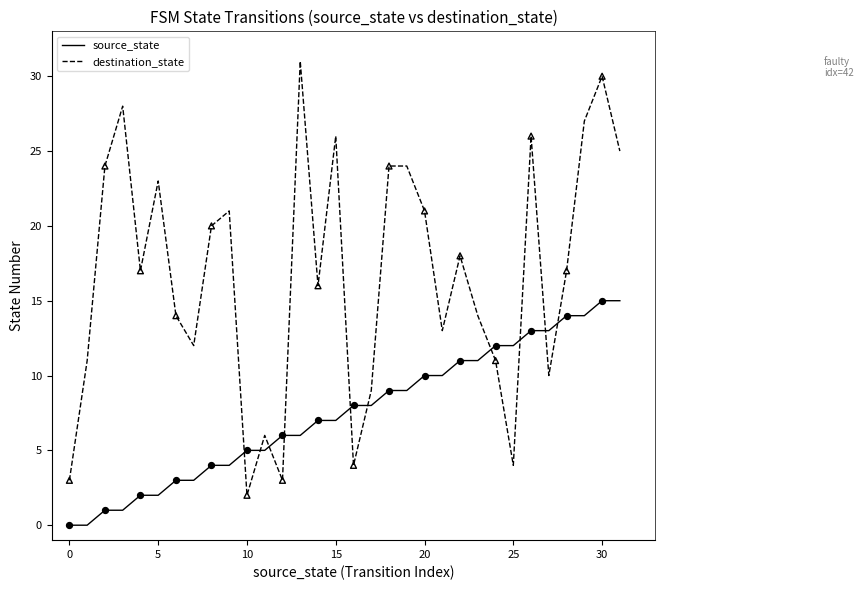

What are all the series names shown in the legend?

source_state, destination_state